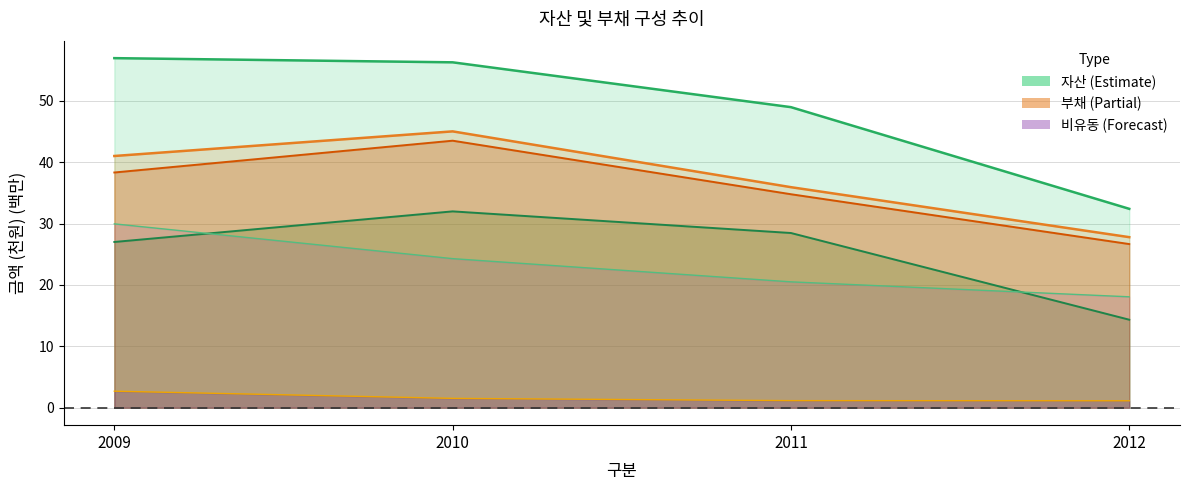

Which series changed the most between 2010 and 2011?

부채